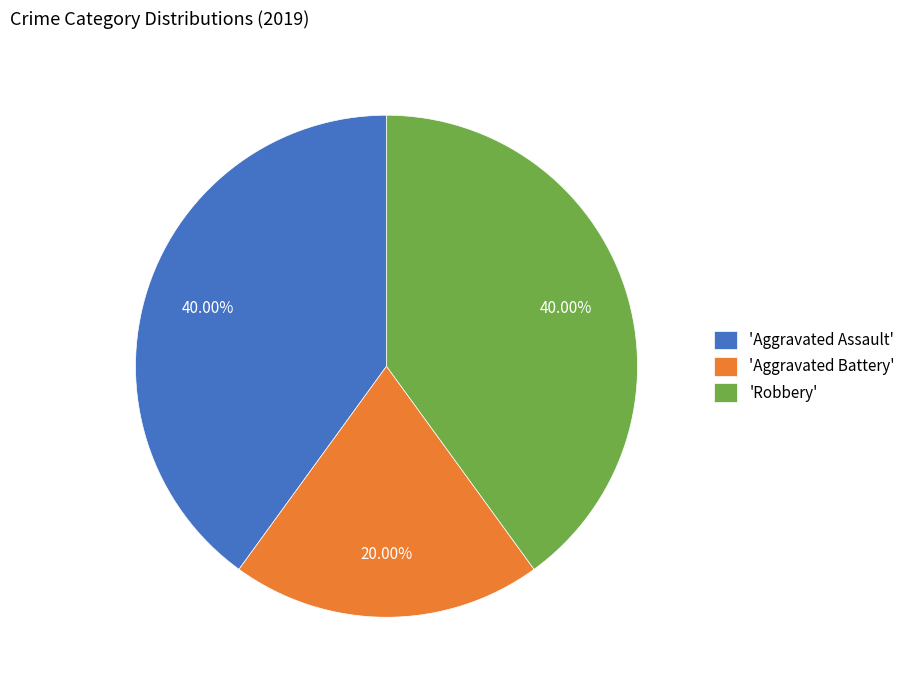

Between 'Aggravated Assault' and 'Aggravated Battery', which is larger?

'Aggravated Assault'